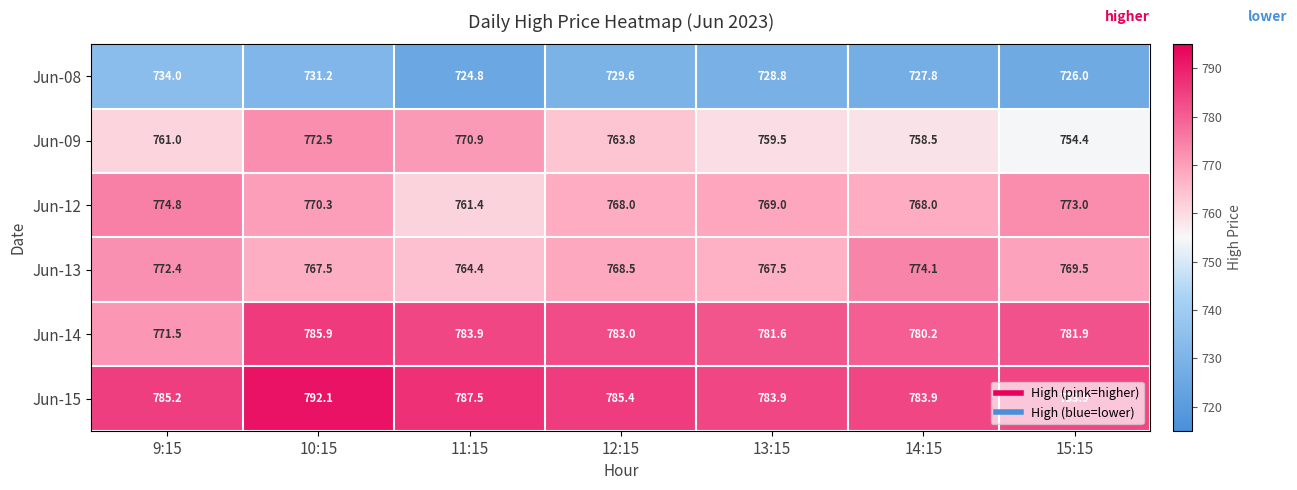

What is the difference between the highest and lowest values at 9:15?

51.2